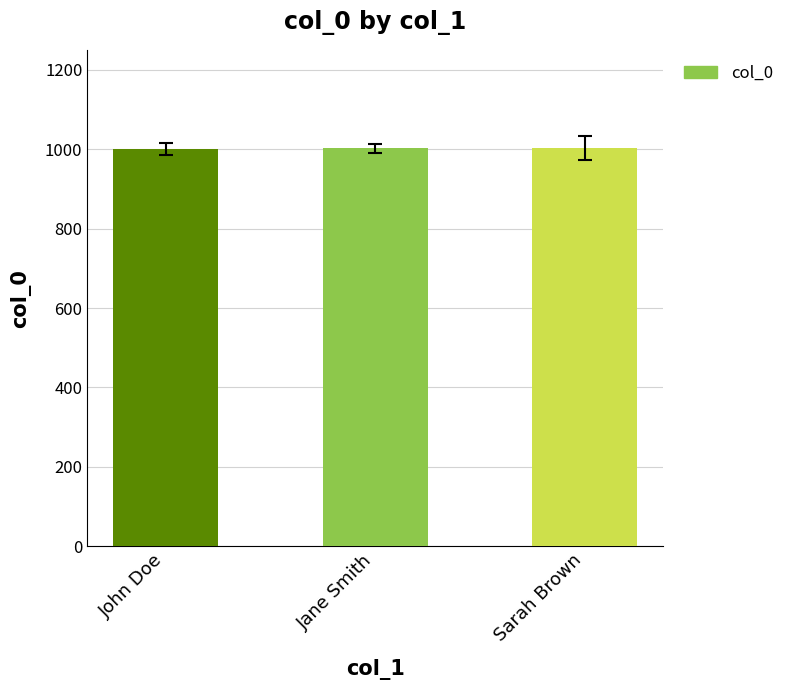

What is the approximate value at Jane Smith?

1002